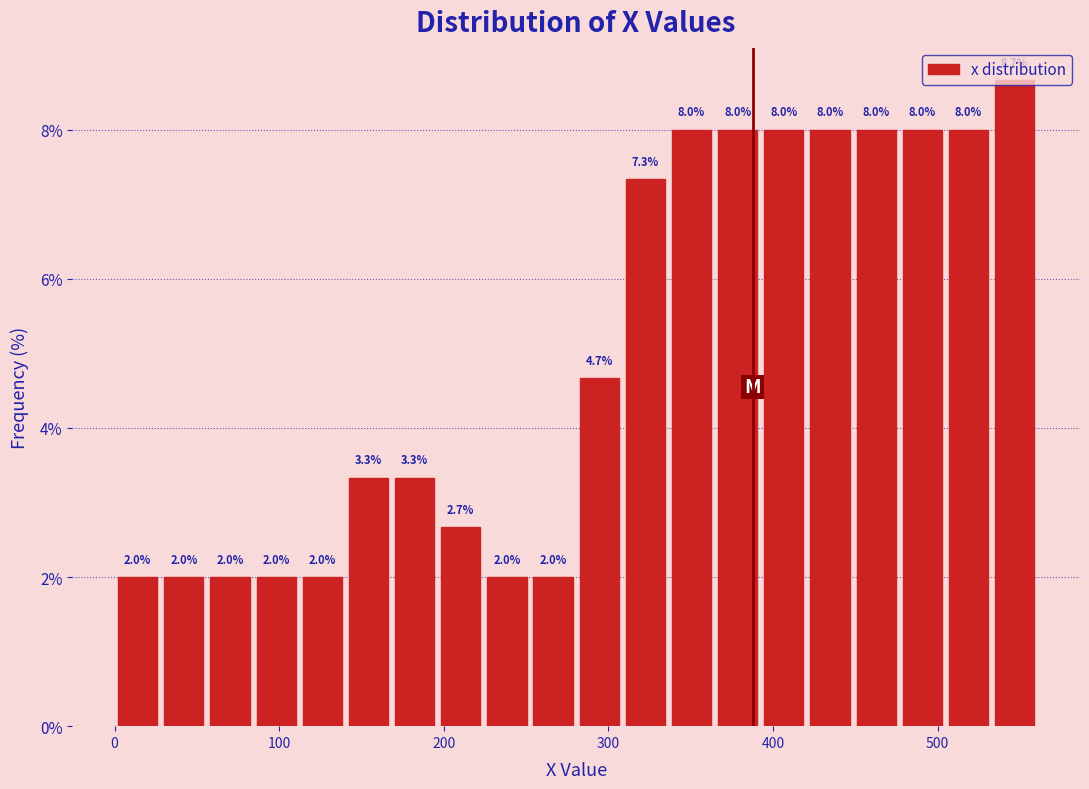

Read against the x-axis, roughly where is the centre of the tallest bar?

550